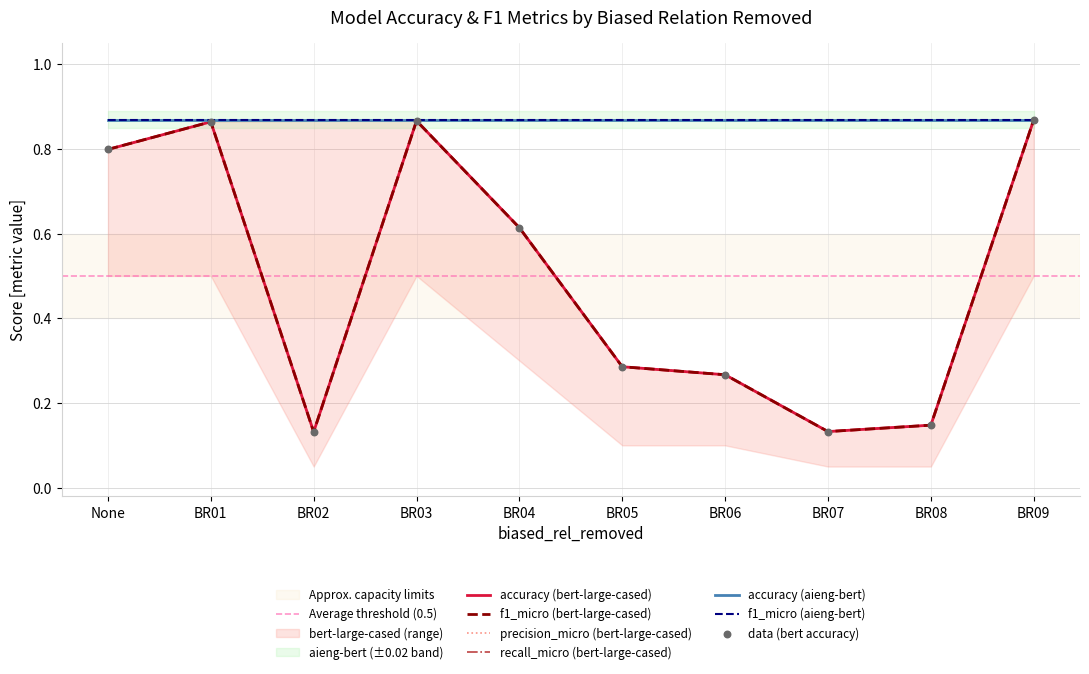

Which series contains the highest Y value?

f1_micro_bert_large_cased